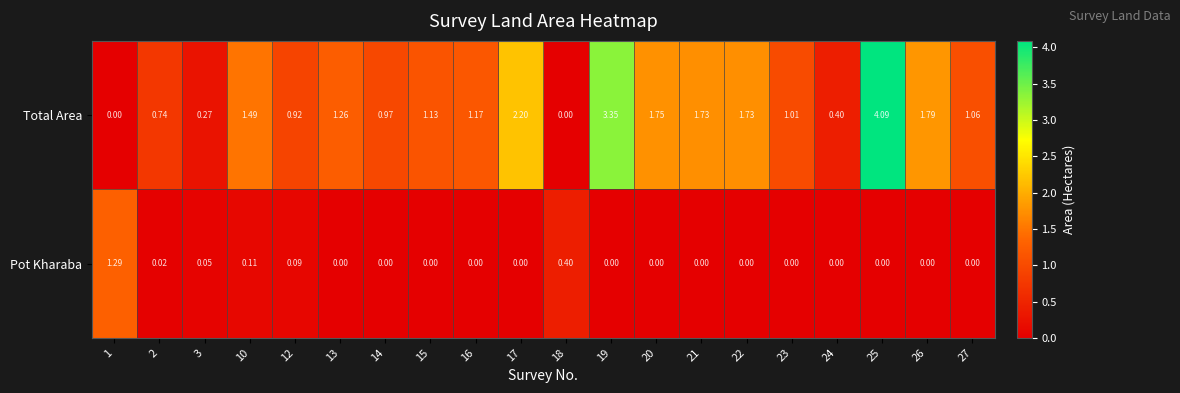

Rank the series at 26 from highest to lowest value.

Total Area, Pot Kharaba